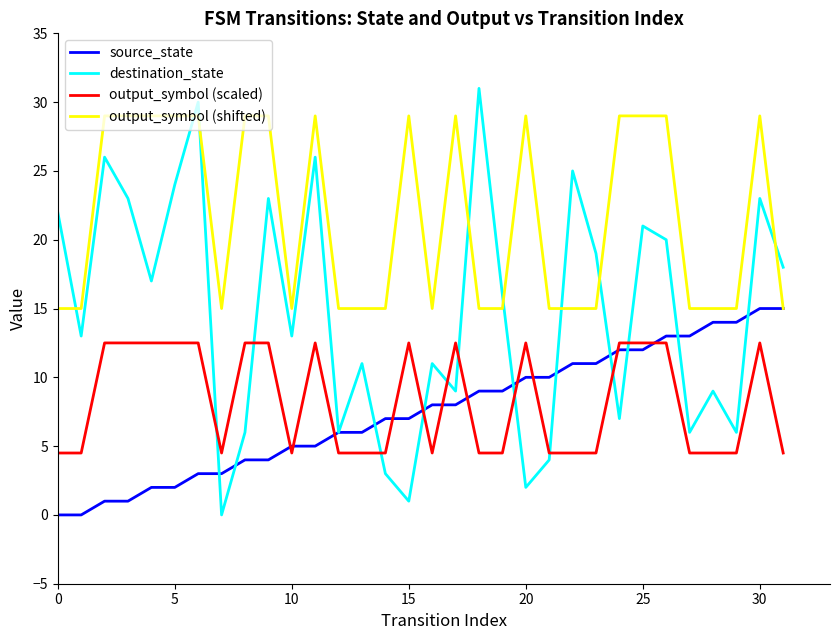

Which series has the largest total across all categories?

output_symbol (shifted)